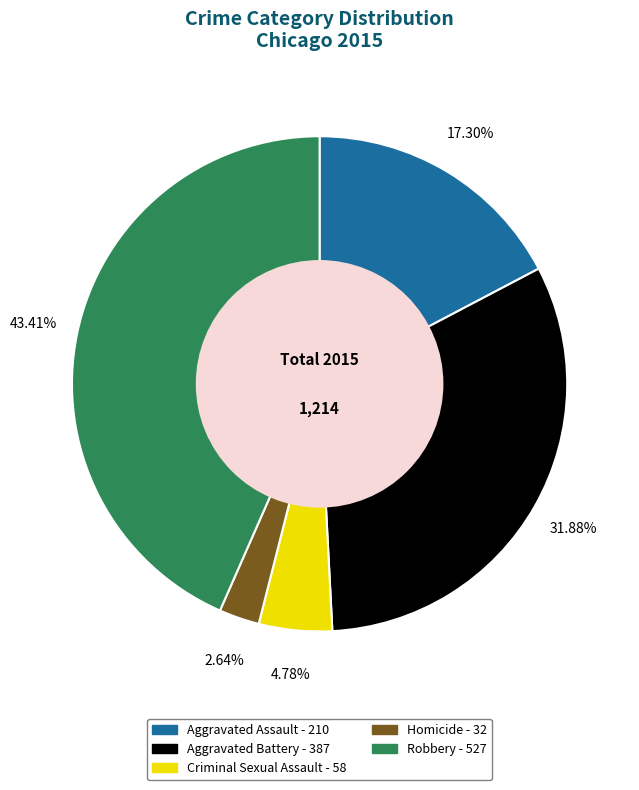

Does Robbery account for over 50% of the chart?

No